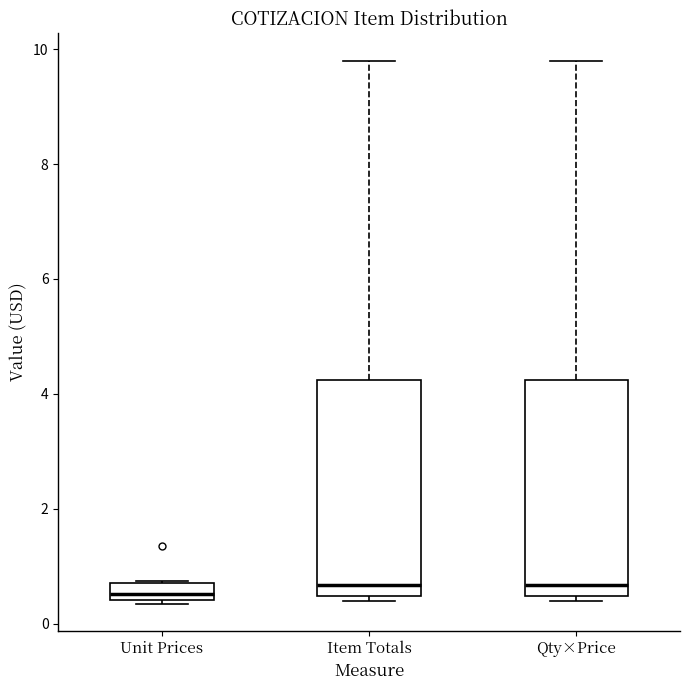

Where is the upper edge of the box for Item Totals on the y-axis? The values are not printed on the chart, so give them approximately, as read against the axis.

4.2